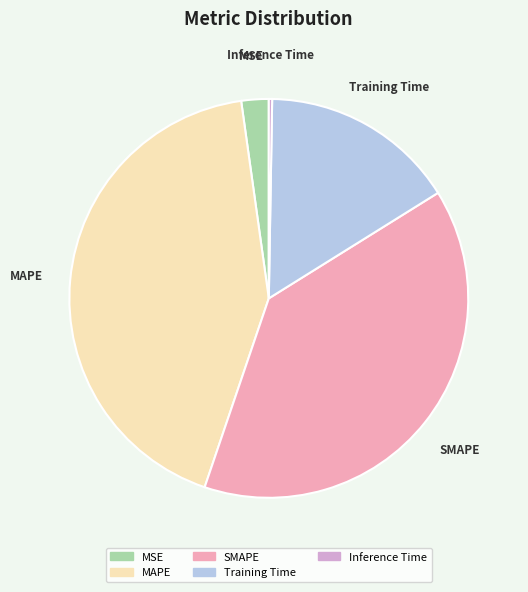

Which category has the biggest portion of the pie?

MAPE